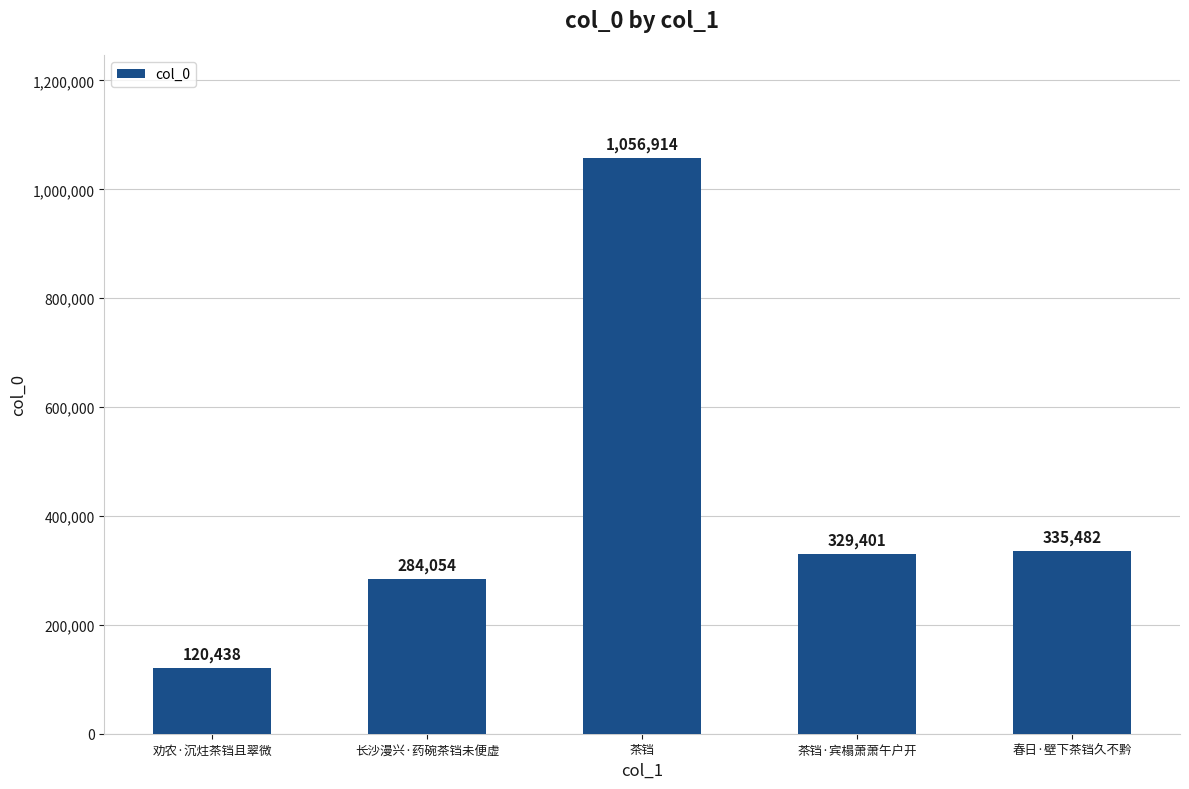

Reading left to right, transcribe all the data shown in this chart.

120438	284054	1056914	329401	335482